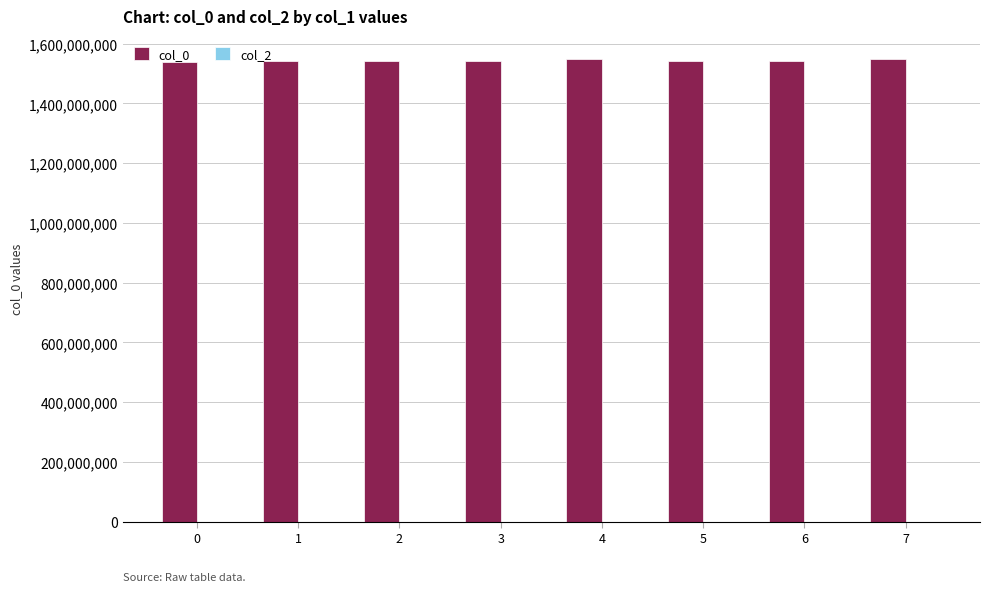

Approximately how many times larger is the value at 4 compared to 3?

1.0